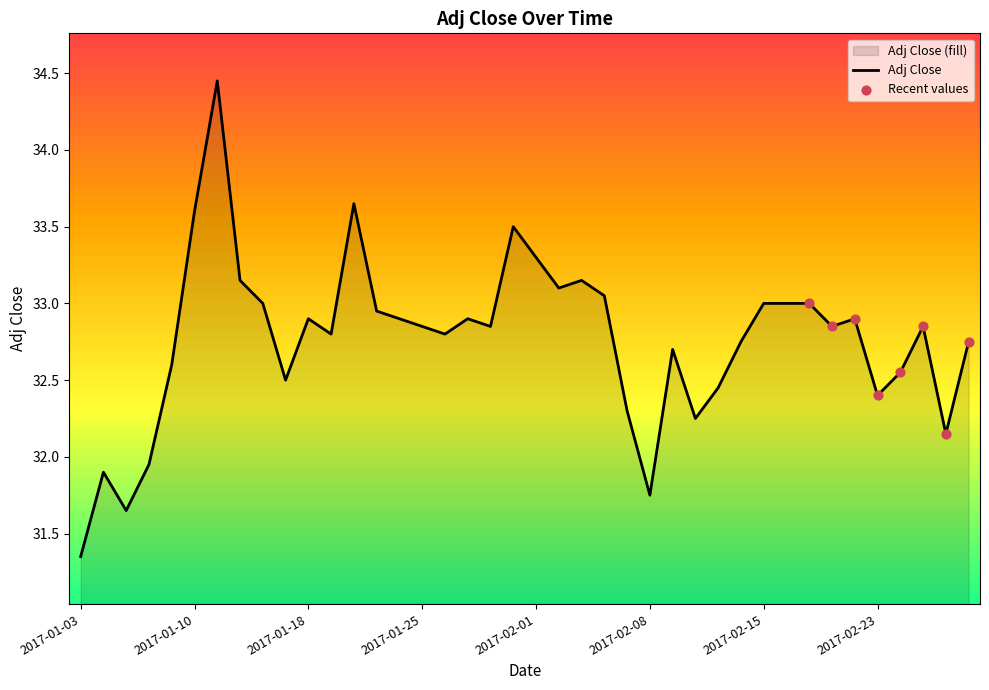

Which has a higher value, 2017-02-06 or 2017-02-27?

2017-02-06